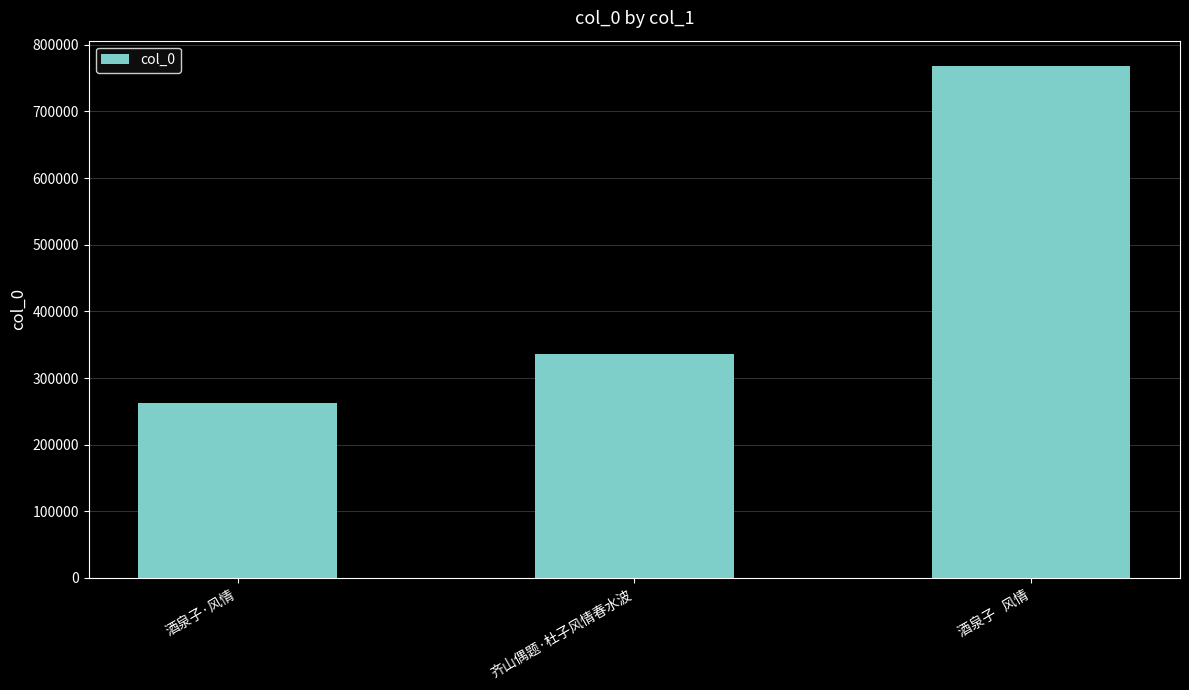

Rank the categories by value from lowest to highest.

酒泉子·风情, 齐山偶题·杜子风情春水波, 酒泉子   风情